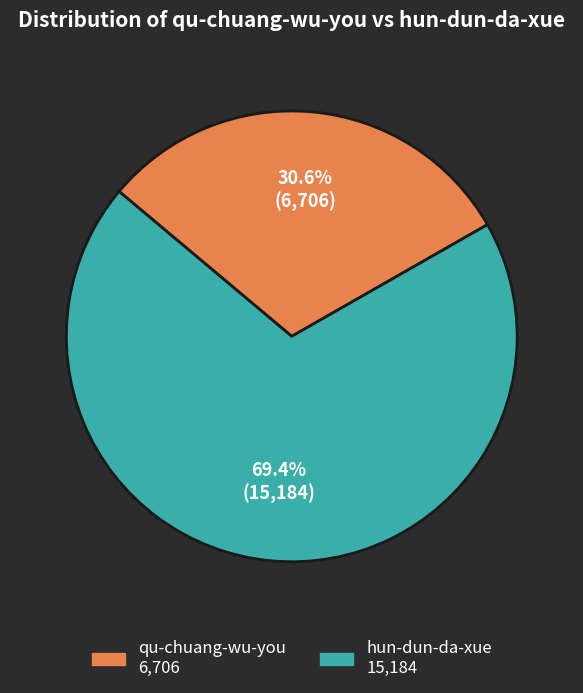

What is the smallest slice in the pie chart?

qu-chuang-wu-you